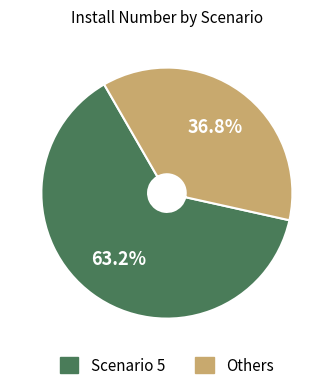

Is there any slice that represents more than half of the pie?

Yes